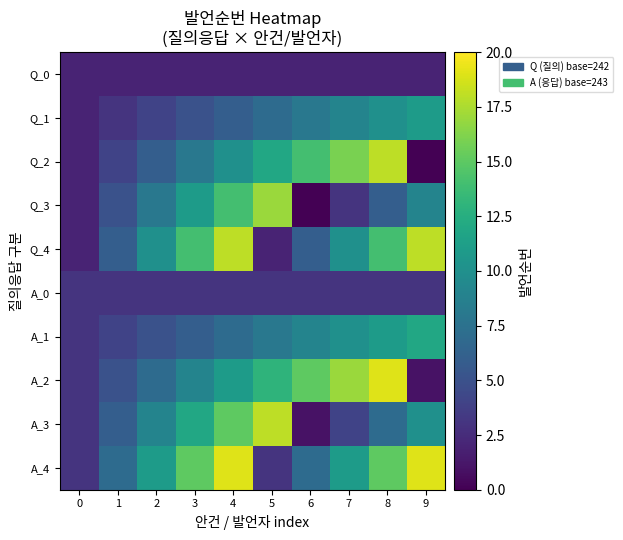

What is the spread (max minus min) of values at 1?

5